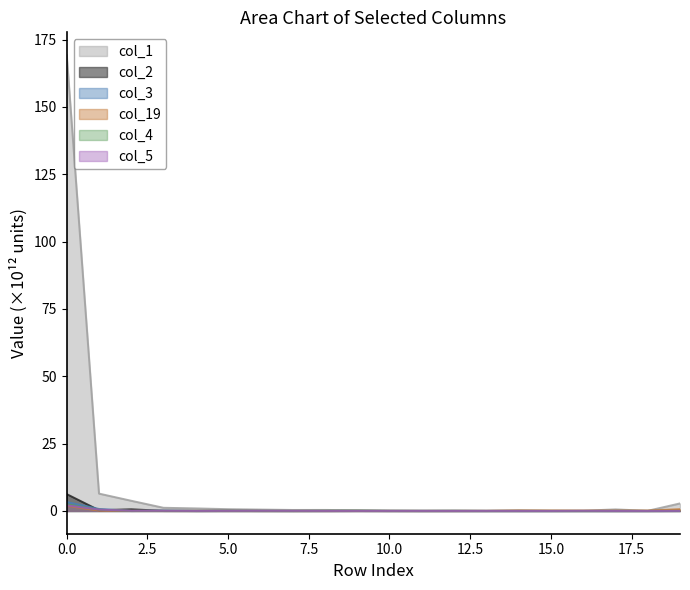

Is the value of col_5 at 13 greater than the value of col_19 at 5?

Yes